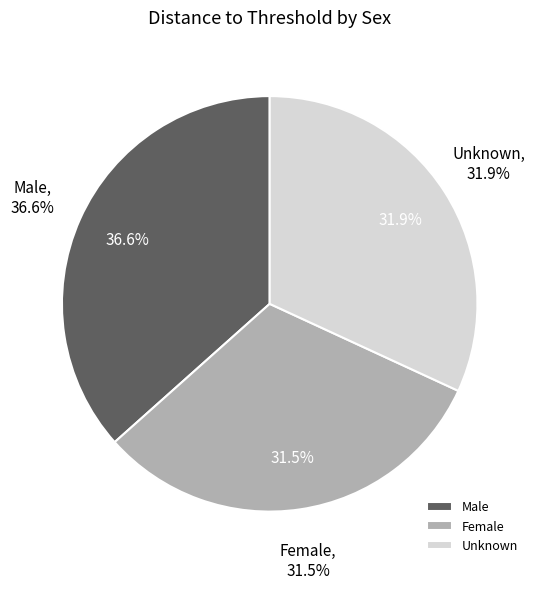

The 28 slice represents 12% of the pie. True or false?

False